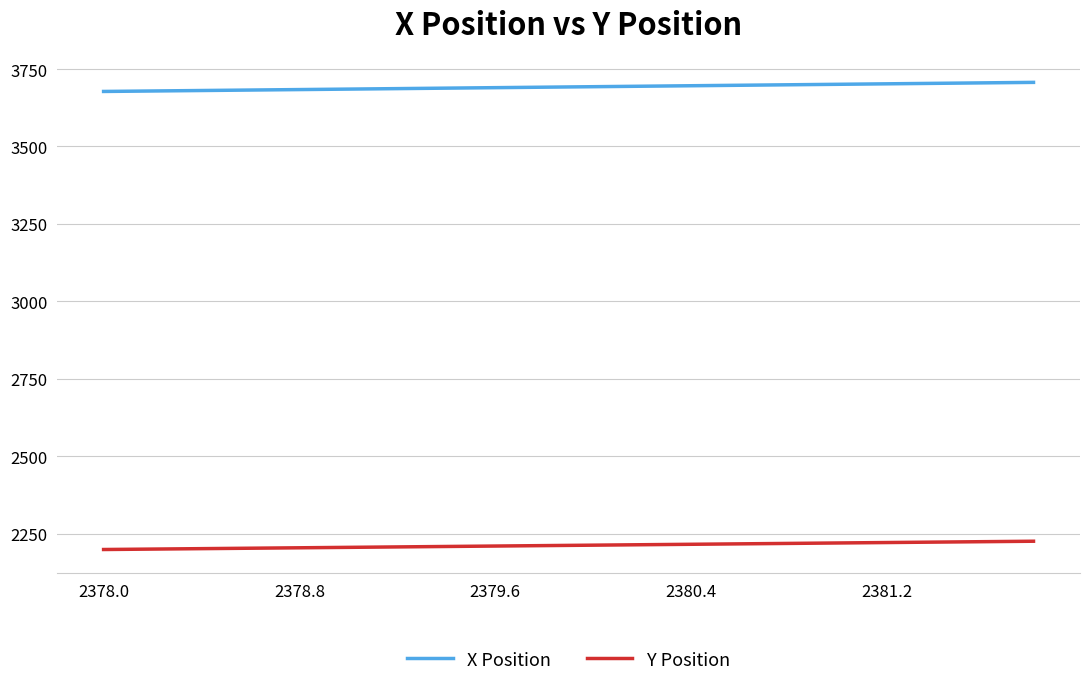

Which series has the largest total across all categories?

X Position